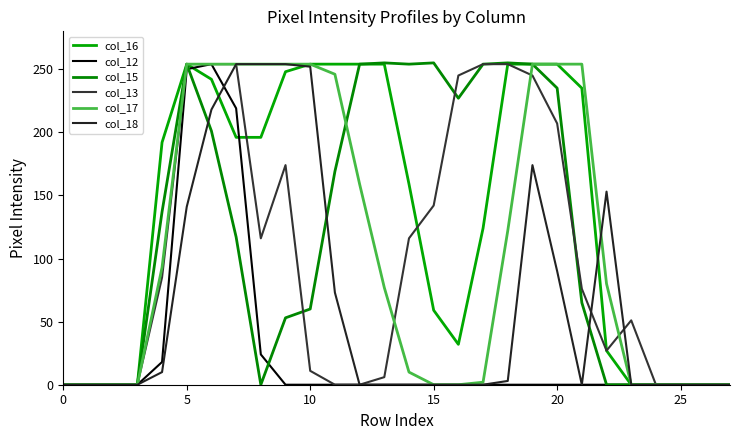

What are all the series names shown in the legend?

col_16, col_12, col_15, col_13, col_17, col_18